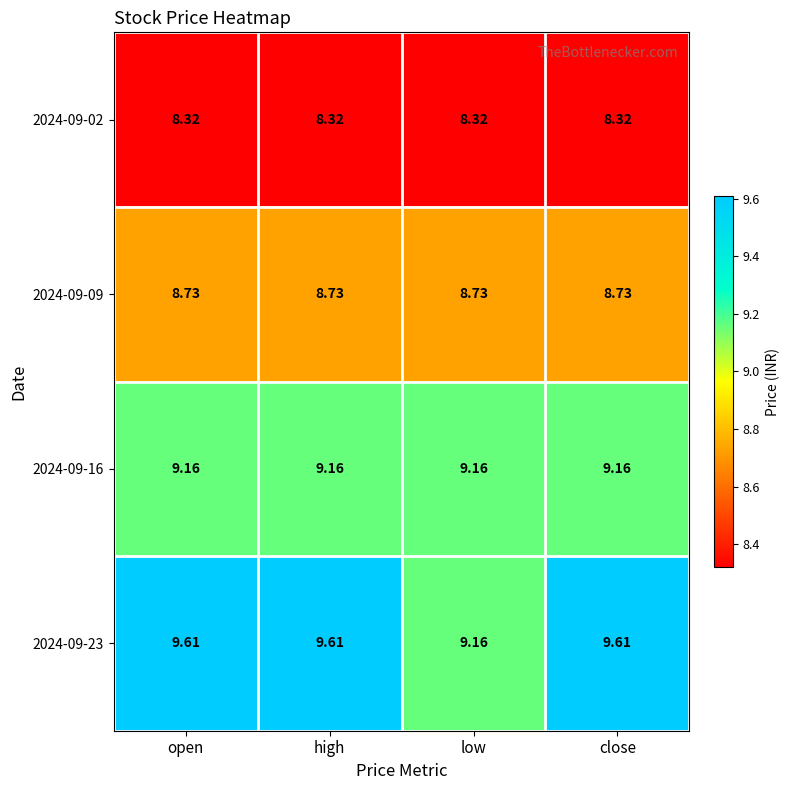

At how many categories does at least one series exceed 9?

4